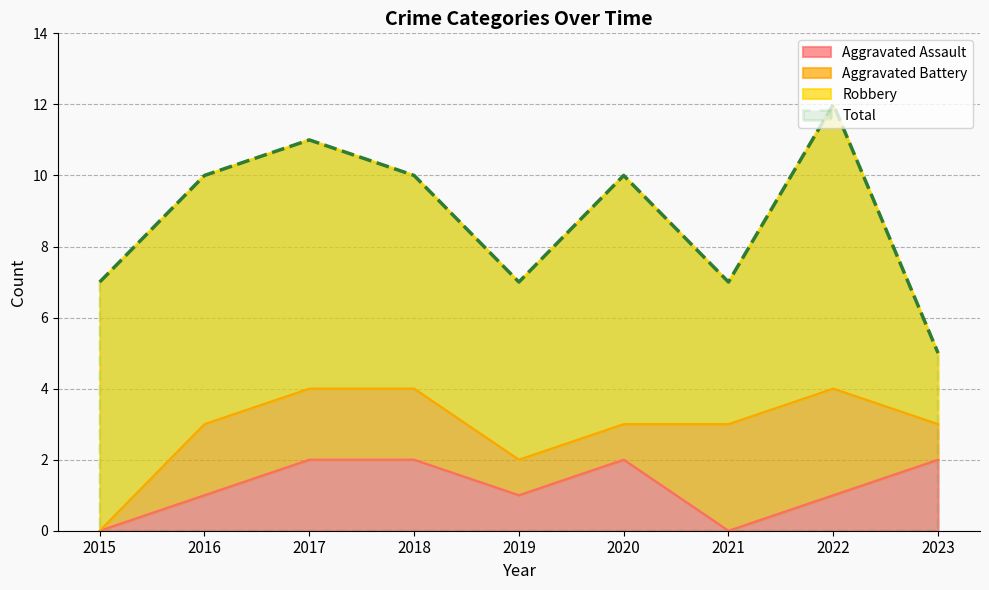

What is the difference between the maximum and minimum values in the Aggravated Assault series?

2